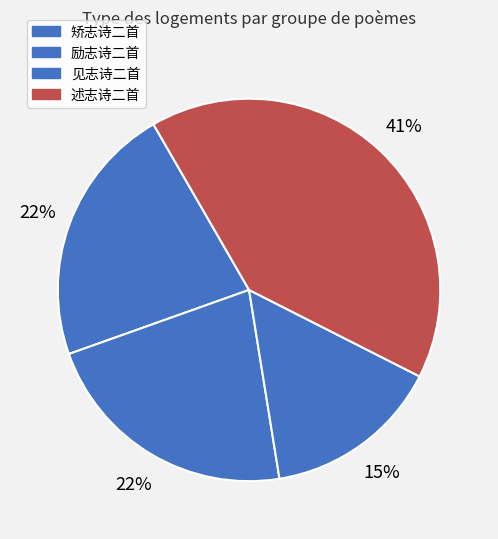

What is the largest slice in the pie chart?

述志诗二首